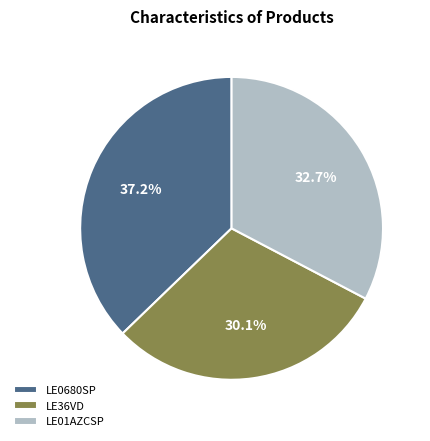

Is the sum of LE01AZCSP and LE0680SP greater than half?

Yes